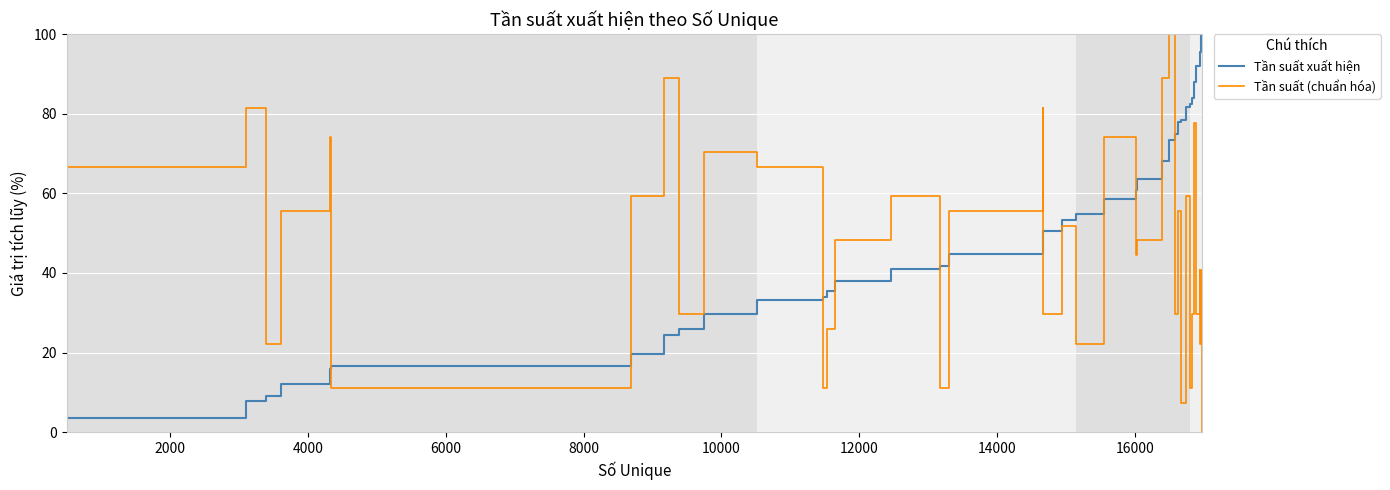

What is the difference between the maximum and minimum values in the Tần suất (chuẩn hóa) series?

100.0